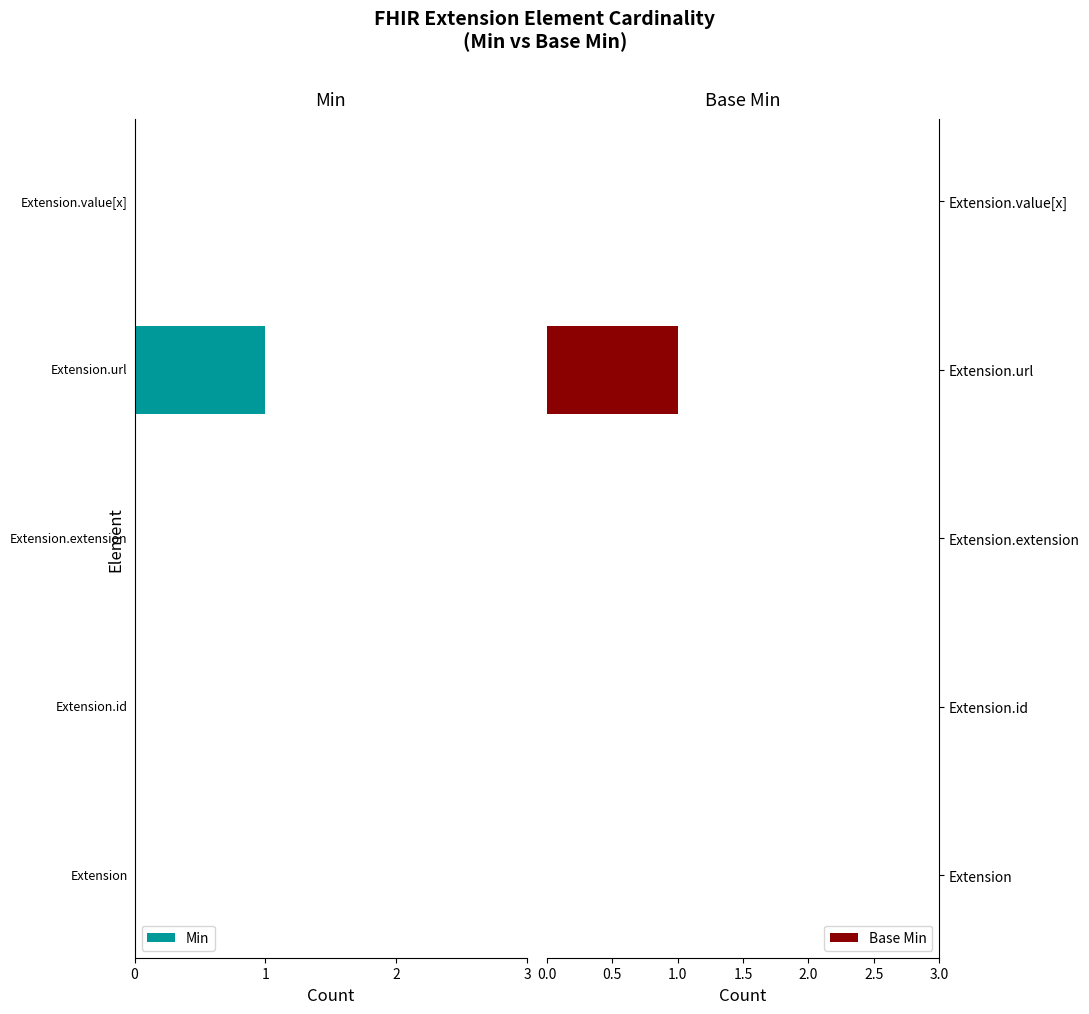

Does the chart contain stacked bars?

No